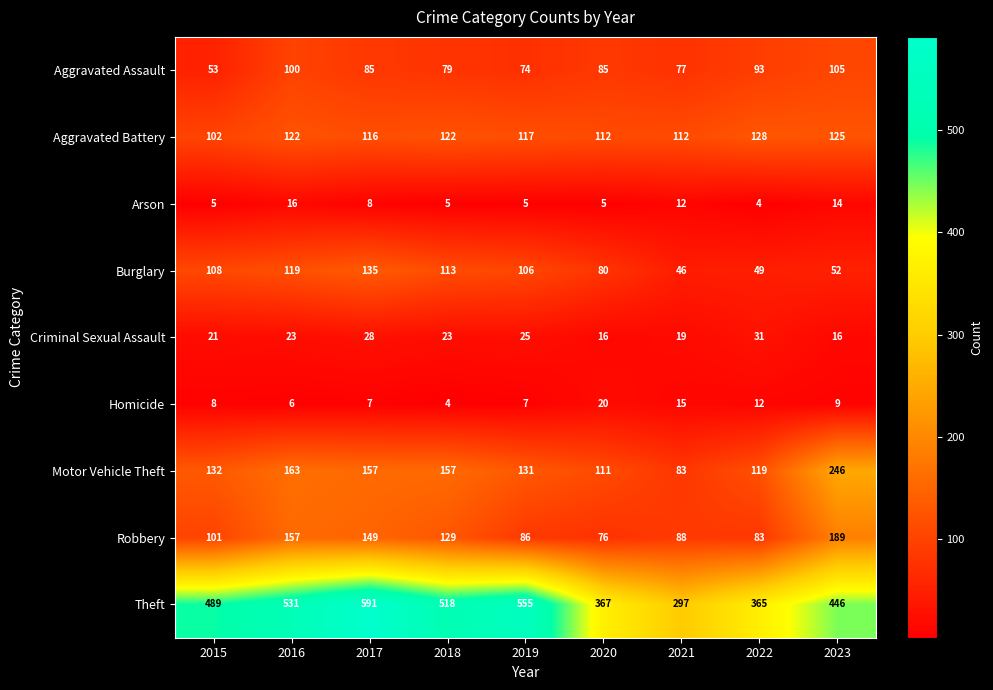

What is the total value across all series at 2018?

1150